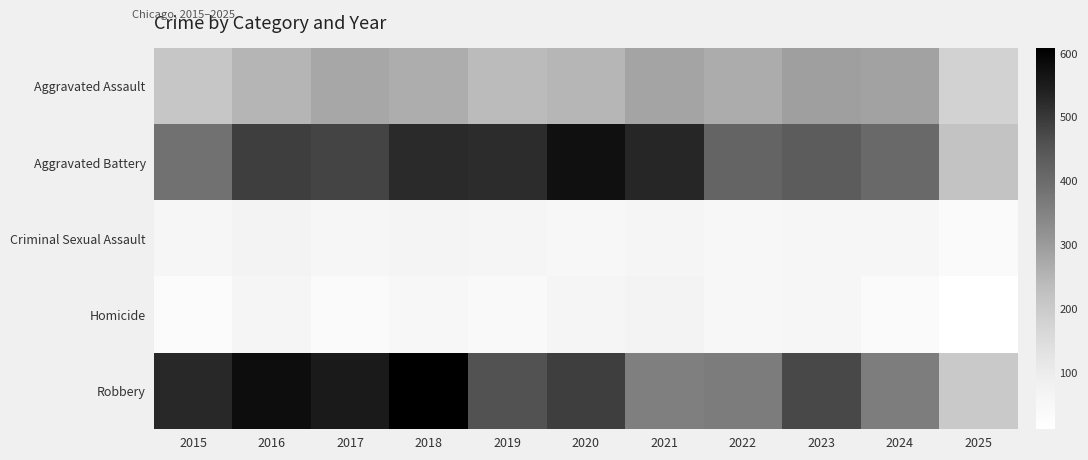

Which series changed the most between 2015 and 2016?

Aggravated Battery